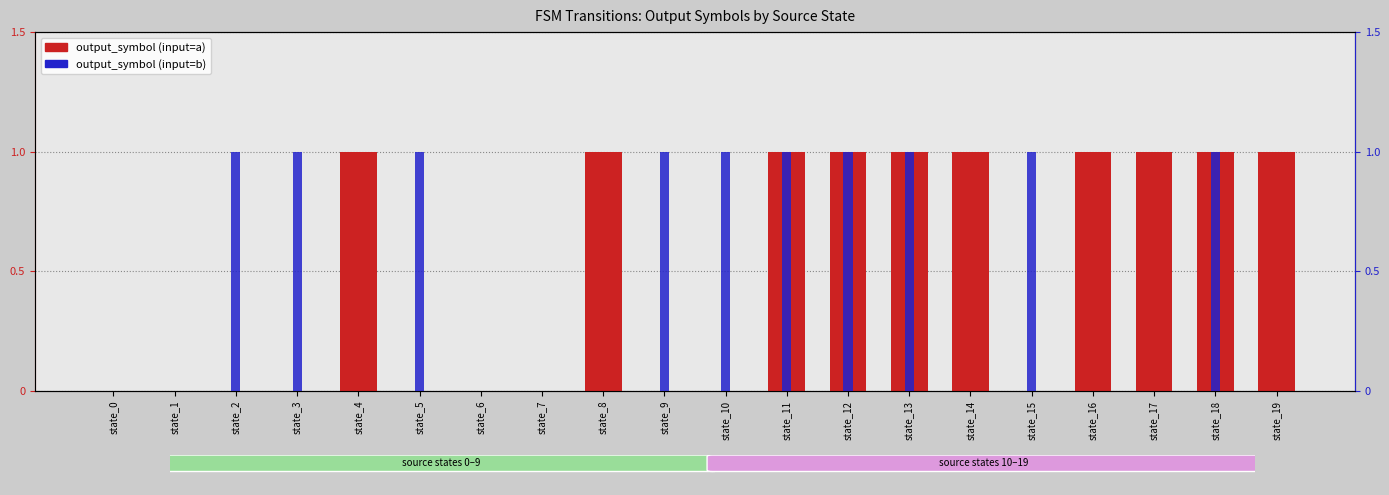

Between state_8 and state_16, which series saw the biggest shift?

output_symbol (input=a)